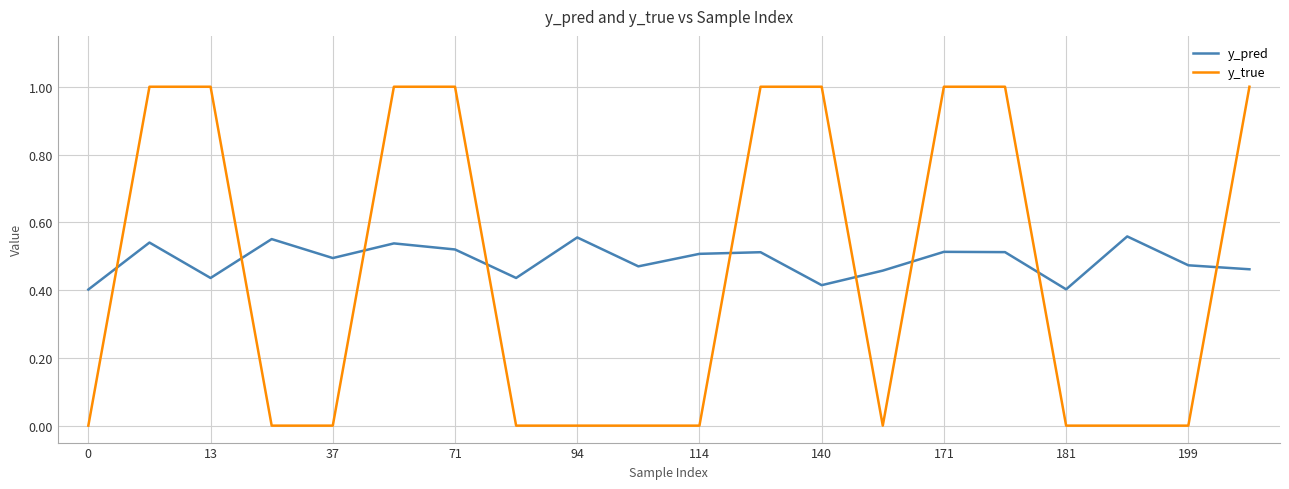

What is the difference between the maximum and second lowest values in the y_pred series?

0.2